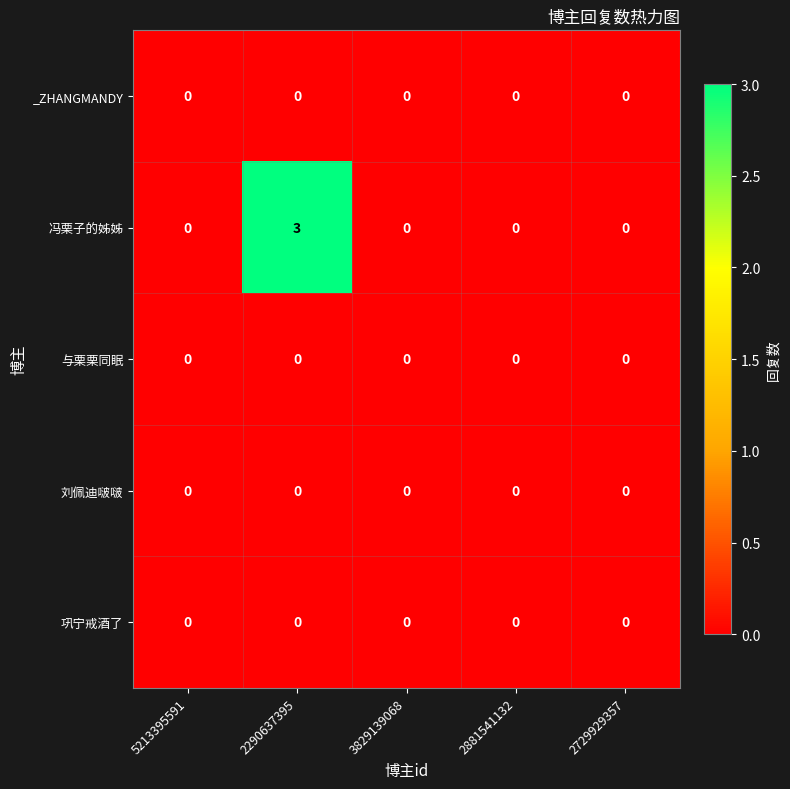

Reading left to right, transcribe all the data shown in this chart.

_ZHANGMANDY: 5213395591=0	2290637395=0	3829139068=0	2881541132=0	2729929357=0
冯栗子的姊姊: 5213395591=0	2290637395=3	3829139068=0	2881541132=0	2729929357=0
与栗栗同眠: 5213395591=0	2290637395=0	3829139068=0	2881541132=0	2729929357=0
刘佩迪啵啵: 5213395591=0	2290637395=0	3829139068=0	2881541132=0	2729929357=0
巩宁戒酒了: 5213395591=0	2290637395=0	3829139068=0	2881541132=0	2729929357=0